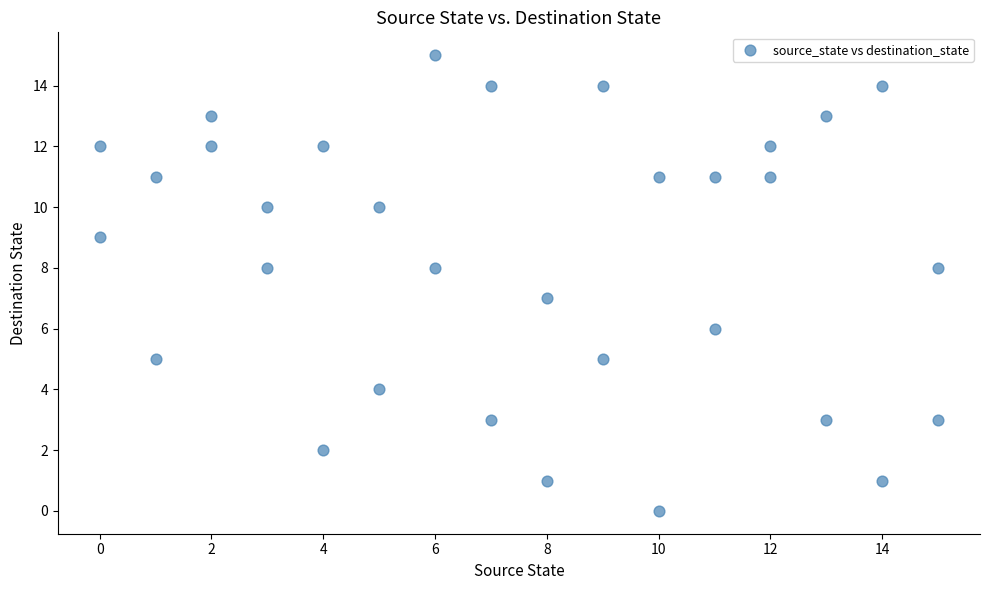

What is the range of Y values (max minus min)?

15